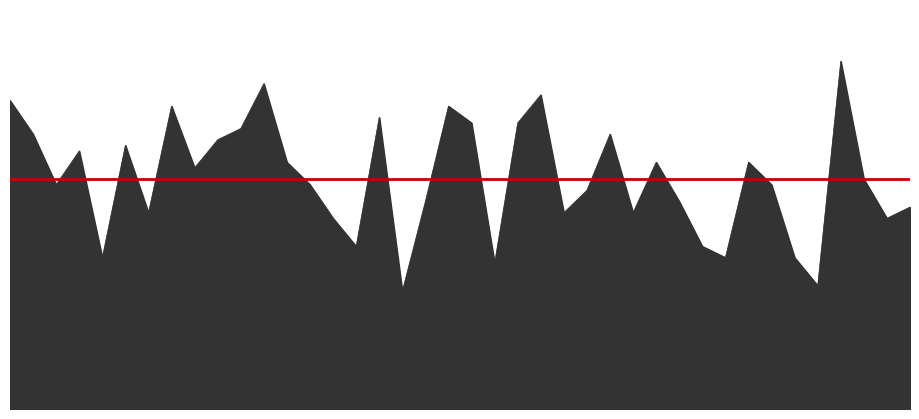

List the labels in order of value, largest first.

金門, 中壢, 朴子, 二林, 大園, 左營, 台西, 平鎮, 安南, 中山, 三重, 竹東, 小港, 大同, 土城, 仁武, 沙鹿, 板橋, 大寮, 前金, 三義, 斗六, 林口, 竹山, 台南, 宜蘭, 南投, 大里, 汐止, 西屯, 冬山, 前鎮, 古亭, 忠明, 士林, 松山, 林園, 永和, 花蓮, 台東